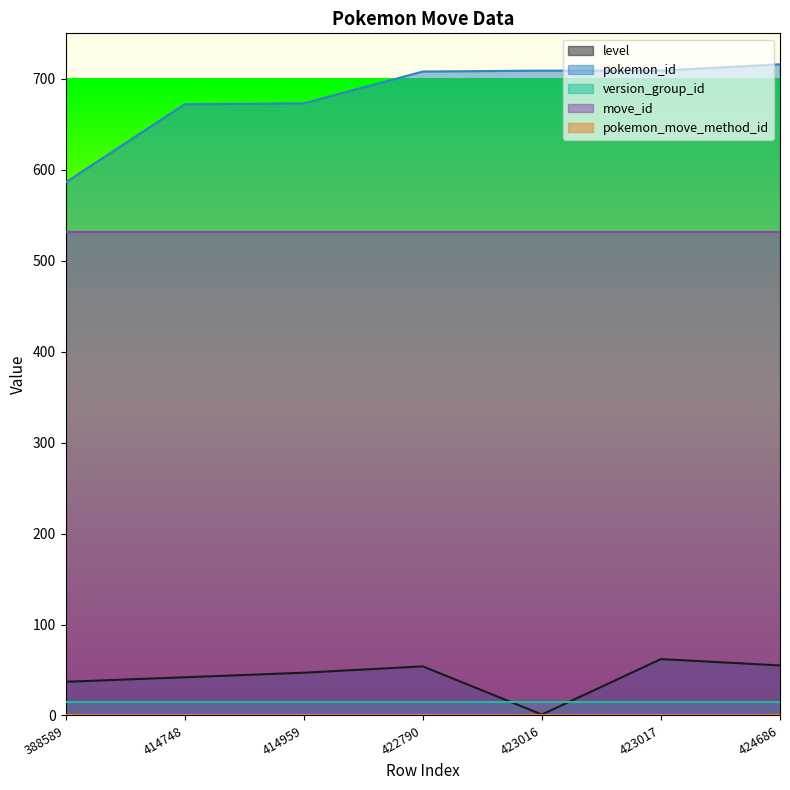

Does the chart display data point markers on the line(s)?

No